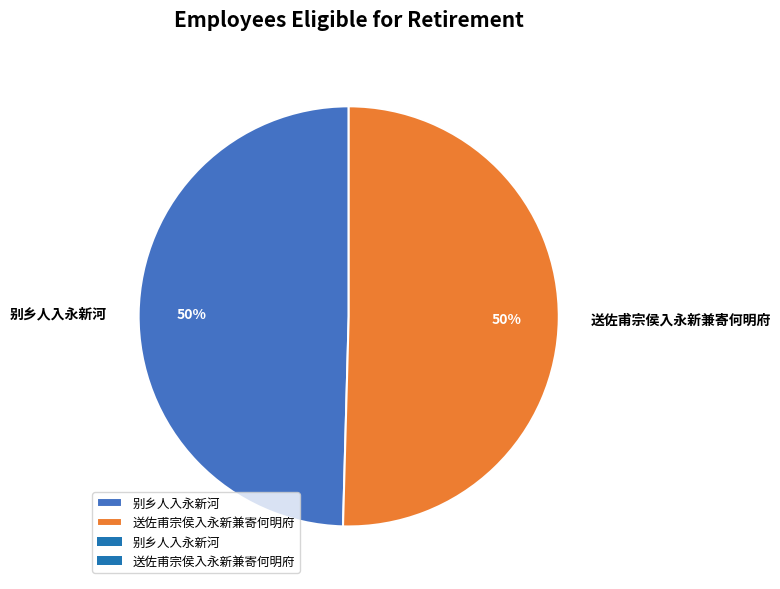

How many segments does this pie chart have?

2